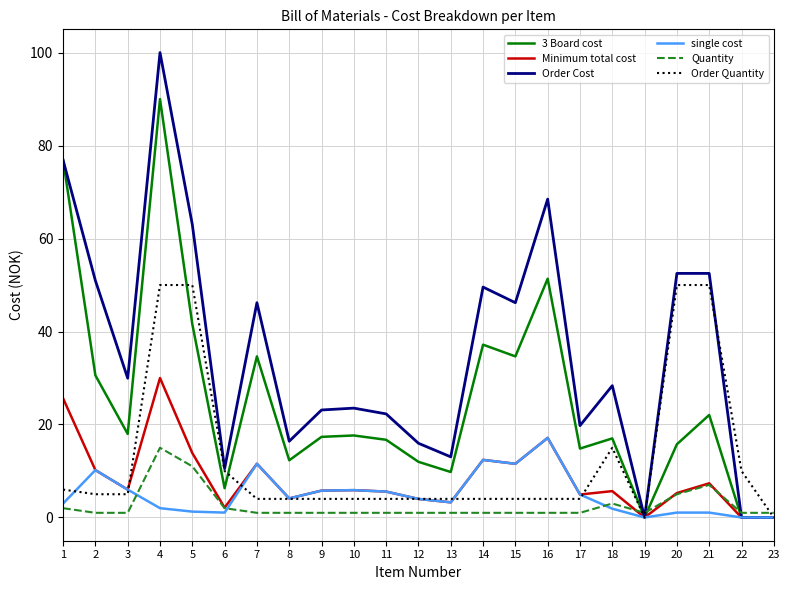

What is the sum of the Quantity values at 17 and 1?

3.0